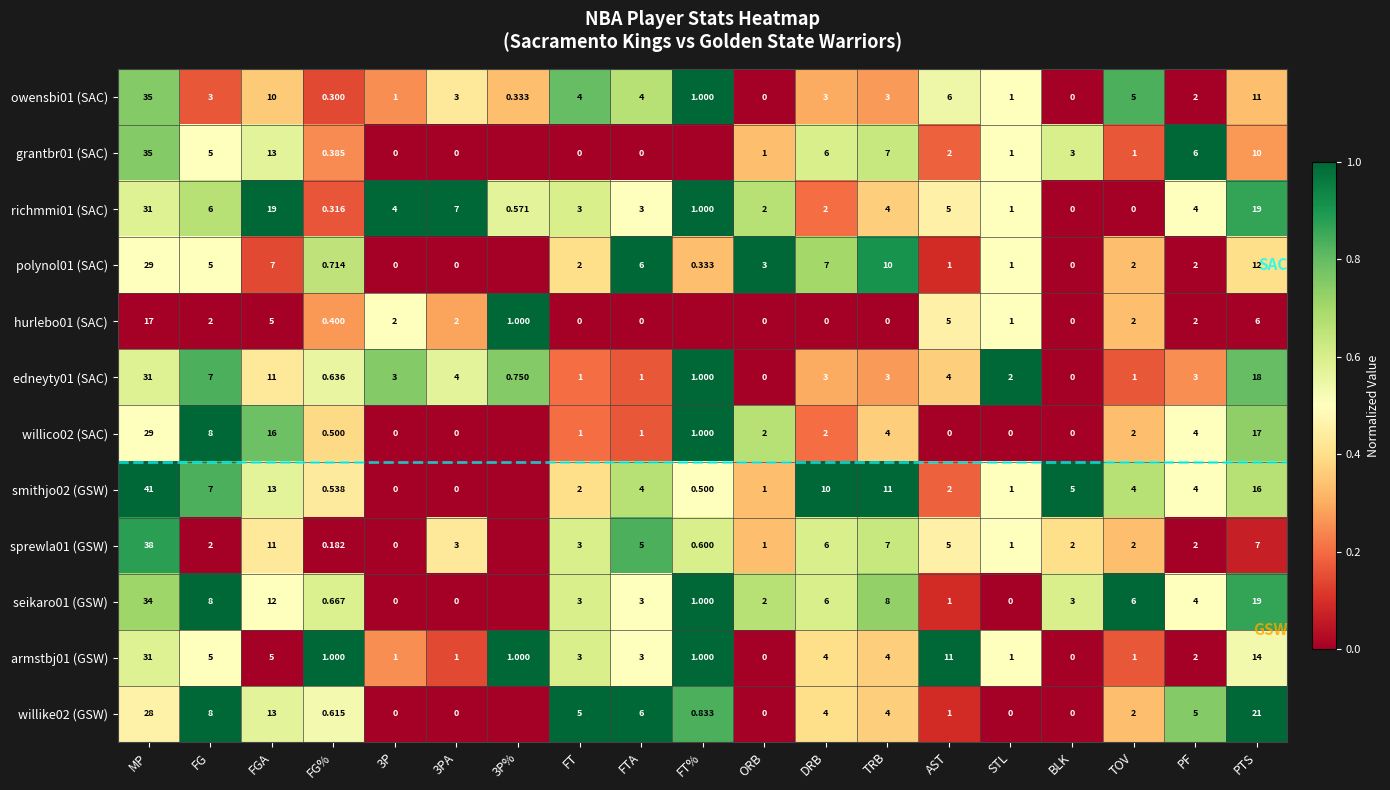

At which label is owensbi01 (SAC) closest to 17?

PTS